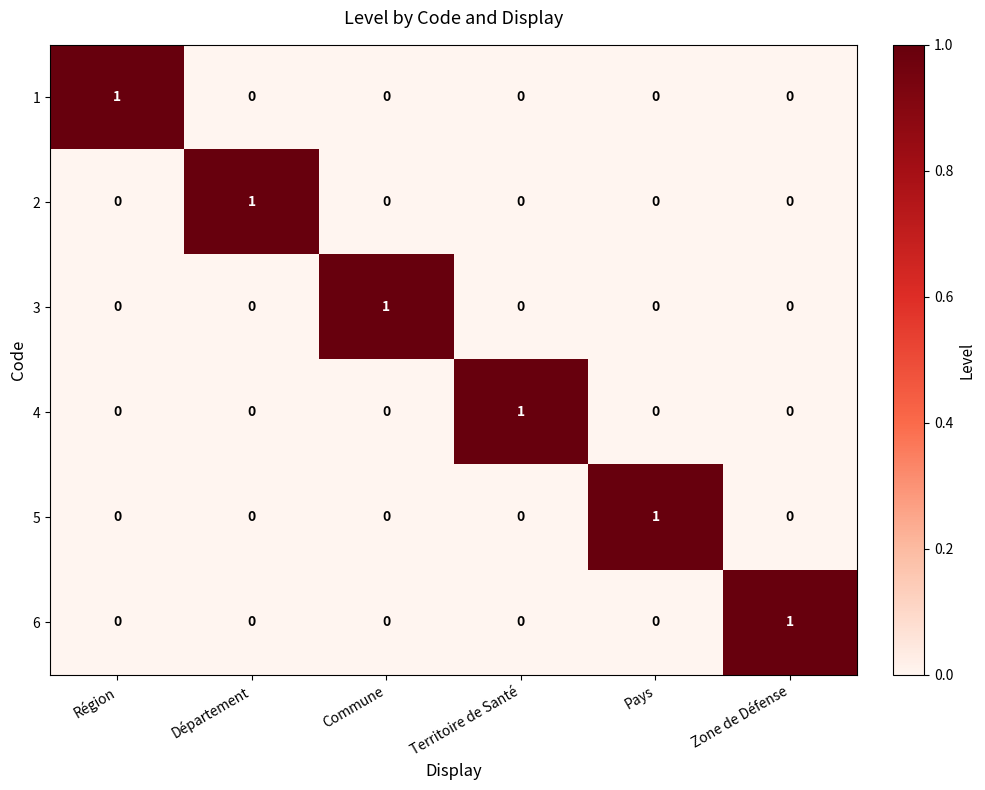

How many 6 values are between 0 and 1?

6